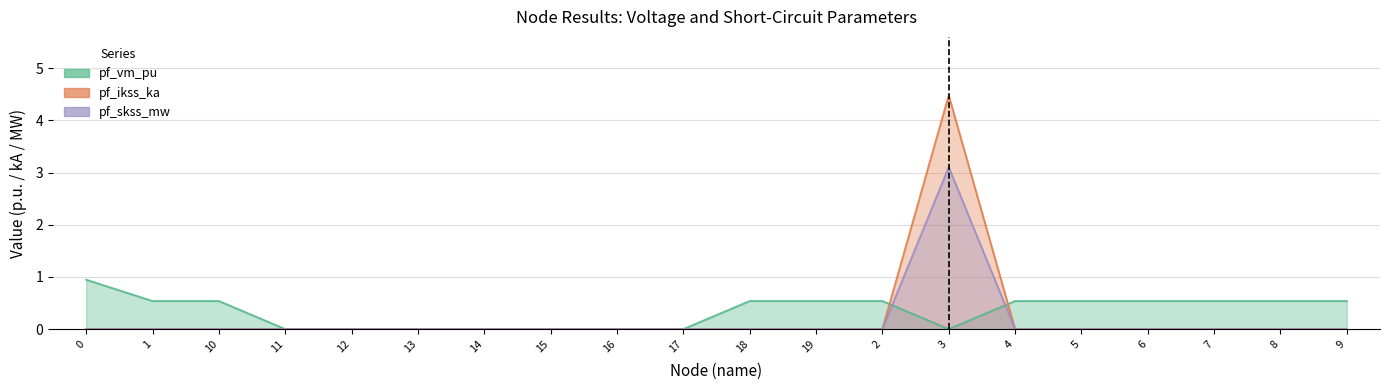

Is the value of pf_ikss_ka at 9 greater than the value of pf_skss_mw at 10?

No